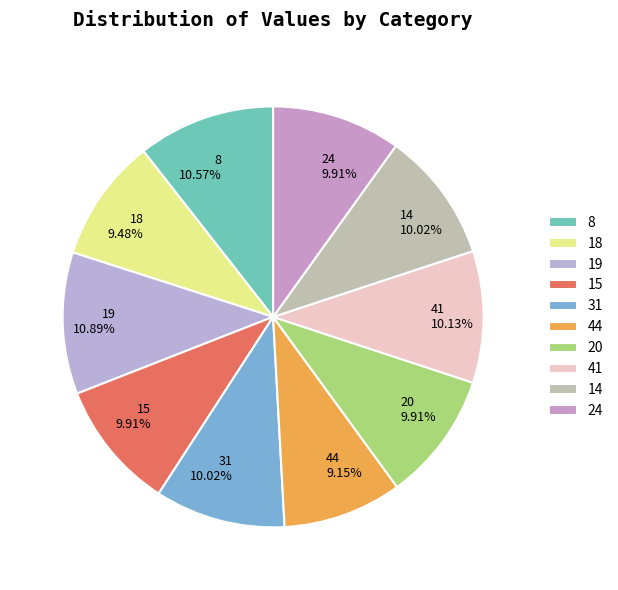

True or false: 19 accounts for 11% of the total.

True